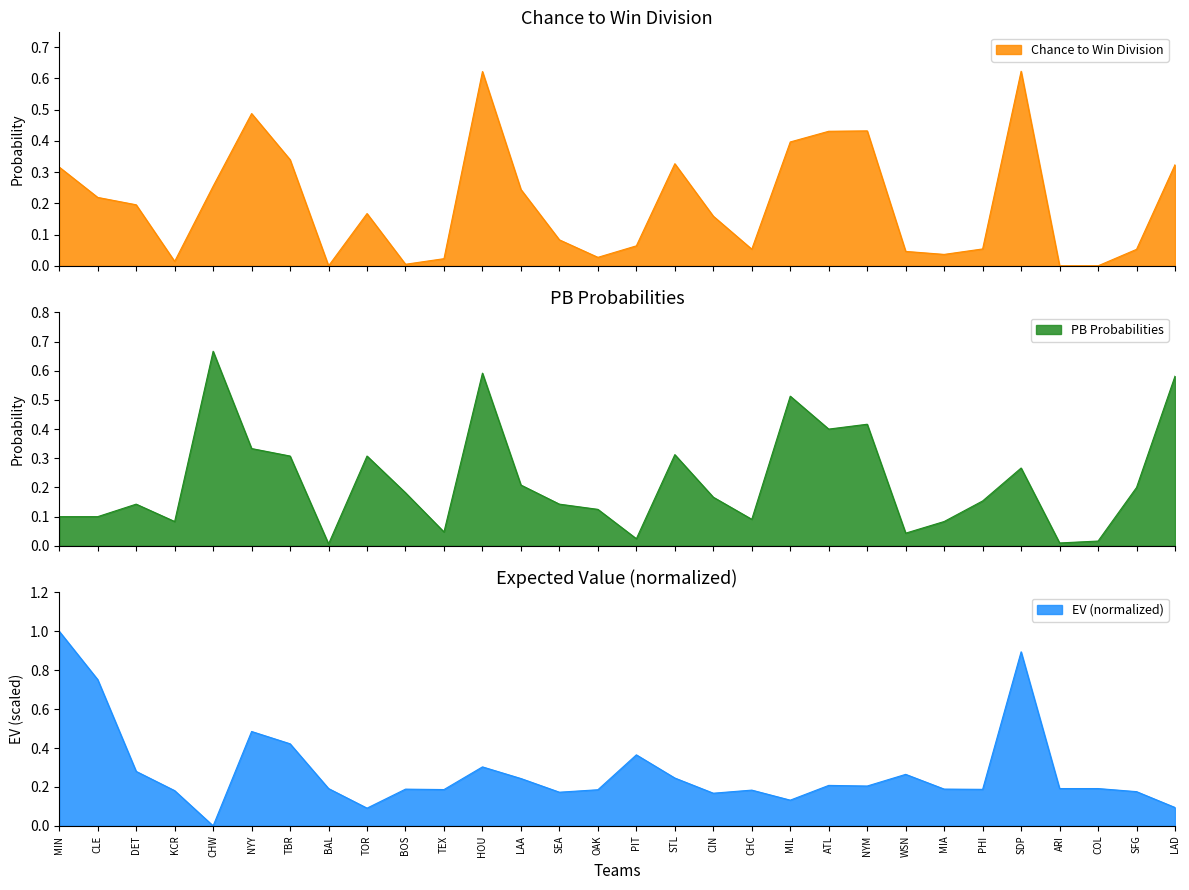

Which category has the highest value in the EV (normalized) series?

MIN